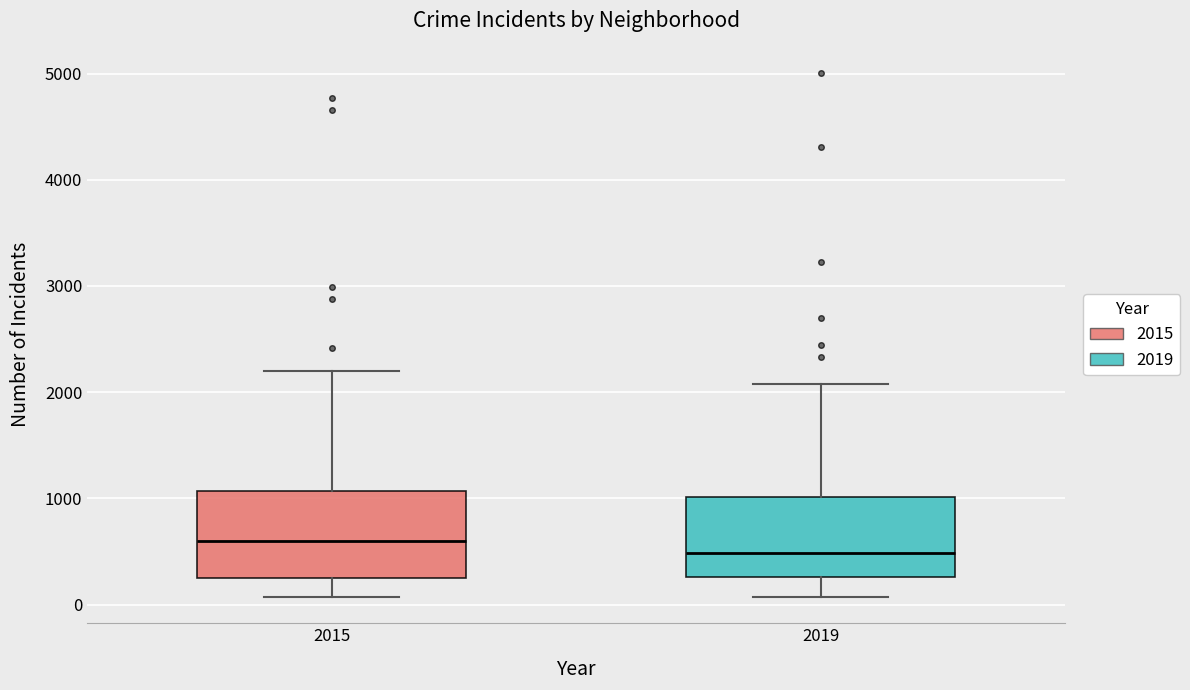

Where does the lower whisker of the box at x = 2015 end on the y-axis? The values are not printed on the chart, so give them approximately, as read against the axis.

100